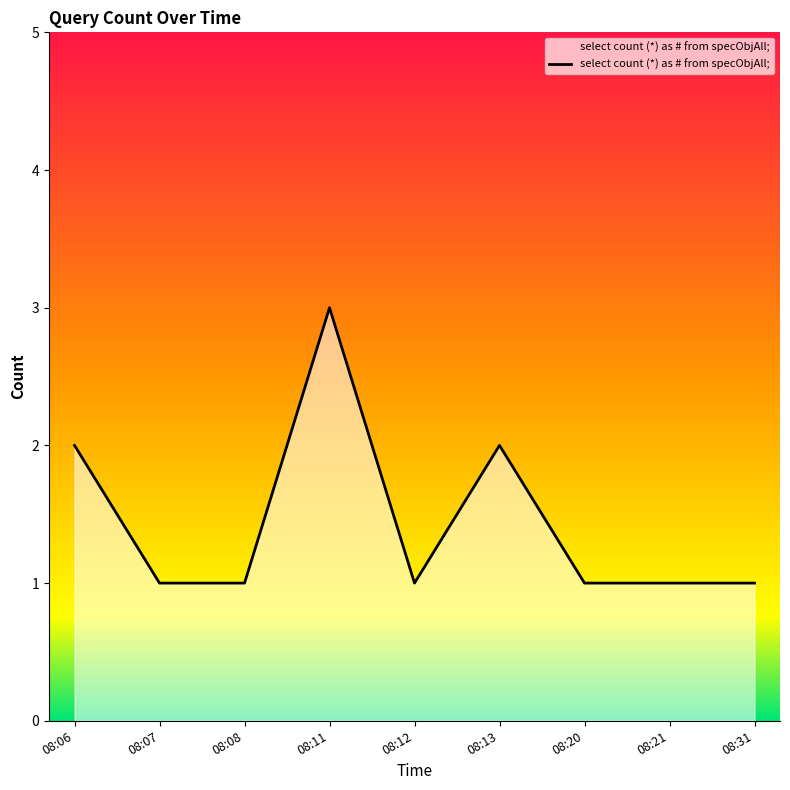

Between 08:06 and 08:12, which is larger?

08:06